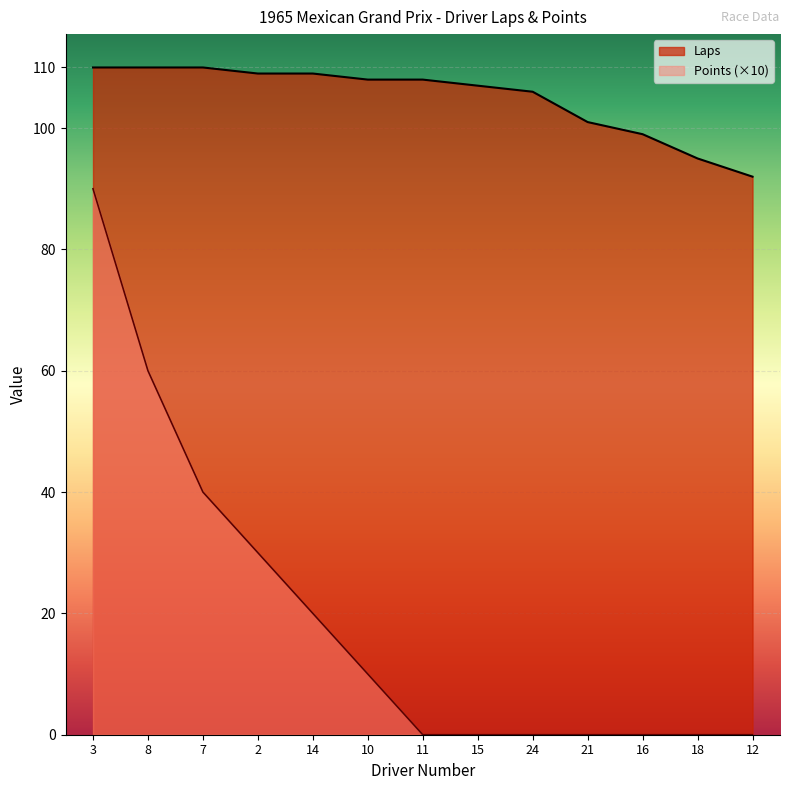

True or false: Laps and Points cross at least once.

False